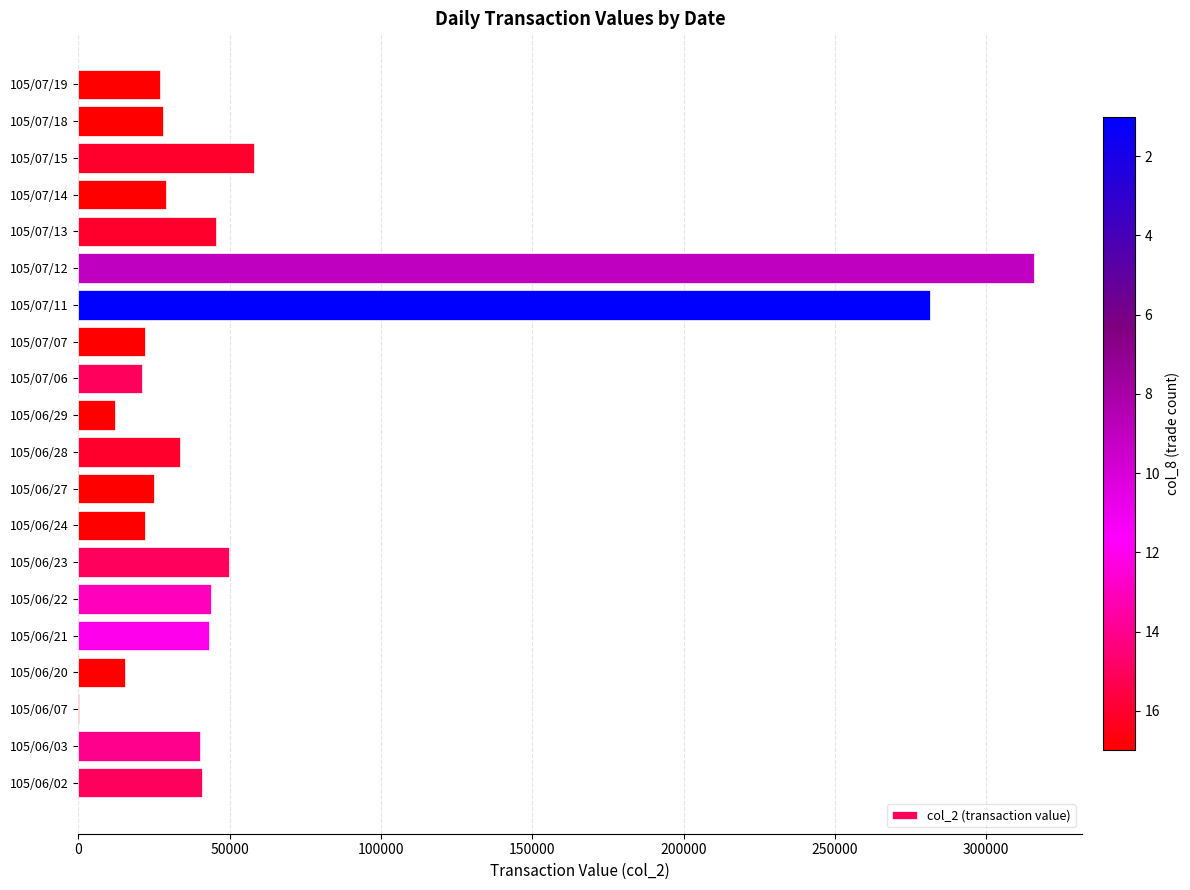

What is the change in value from 105/06/21 to 105/07/15?

+14850